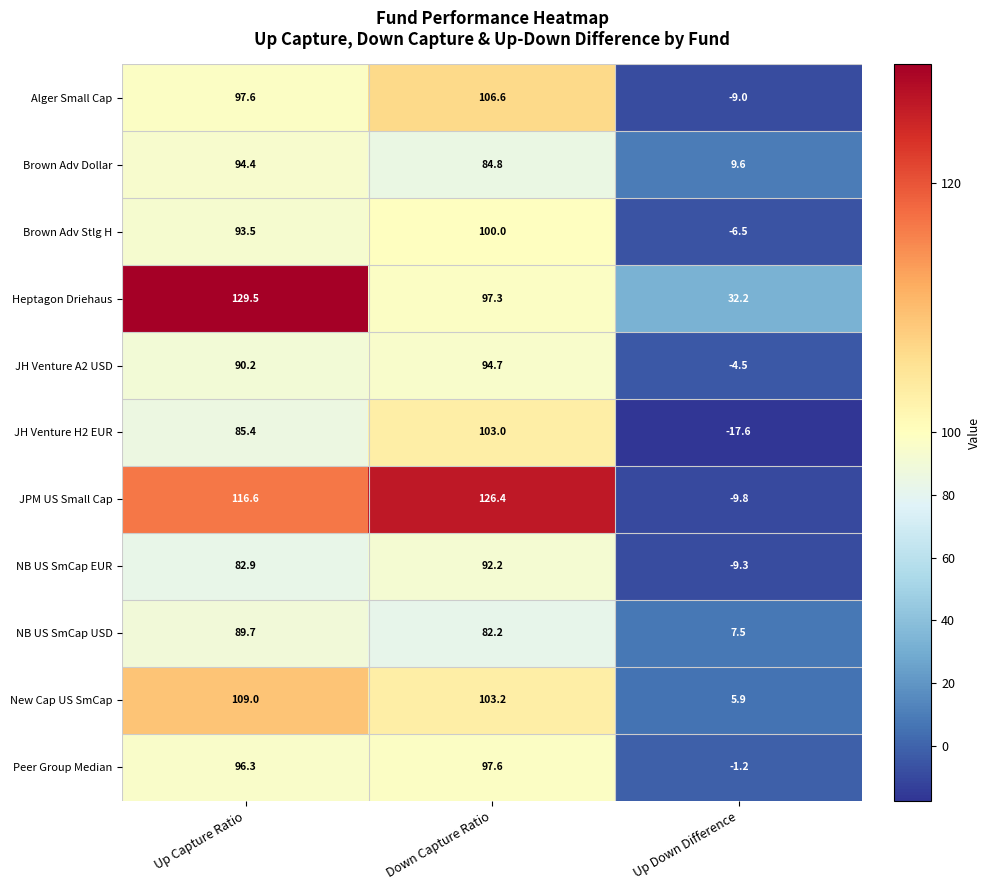

What is the approximate value of Brown Adv Stlg H at Down Capture Ratio?

100.0